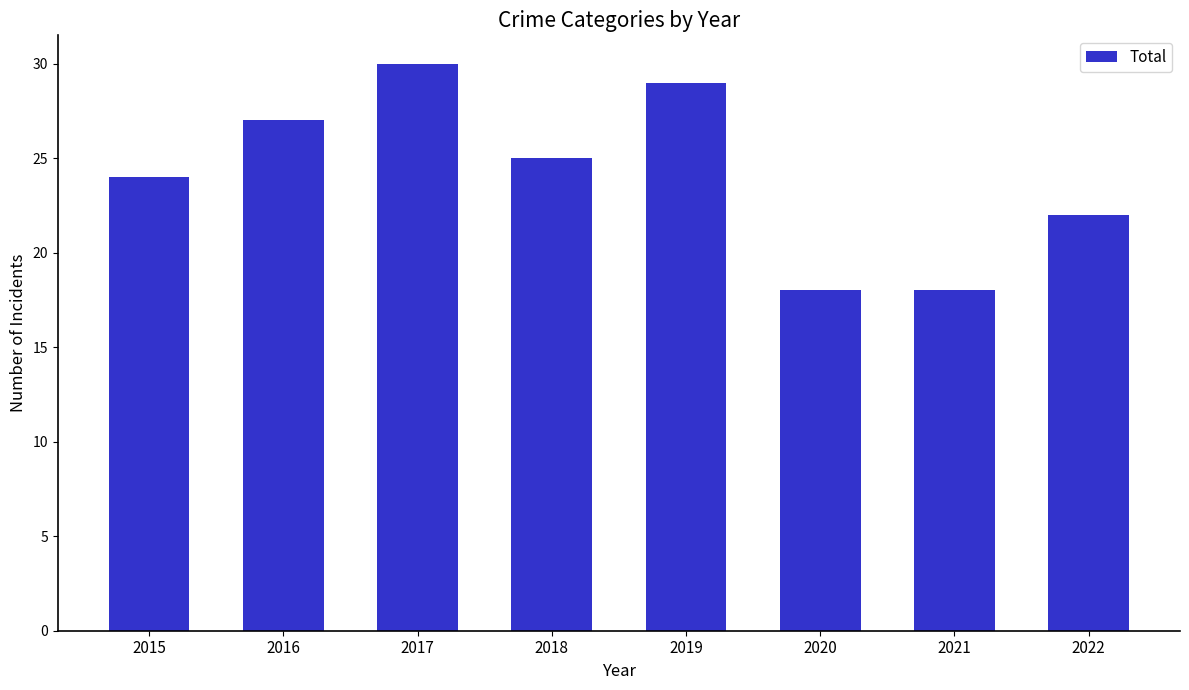

The chart shows a value of 50 at 2017. True or false?

False